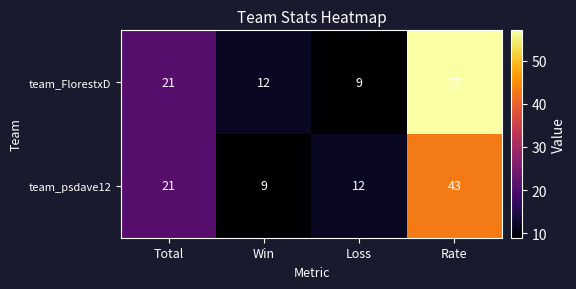

Count the number of categories in the chart.

4